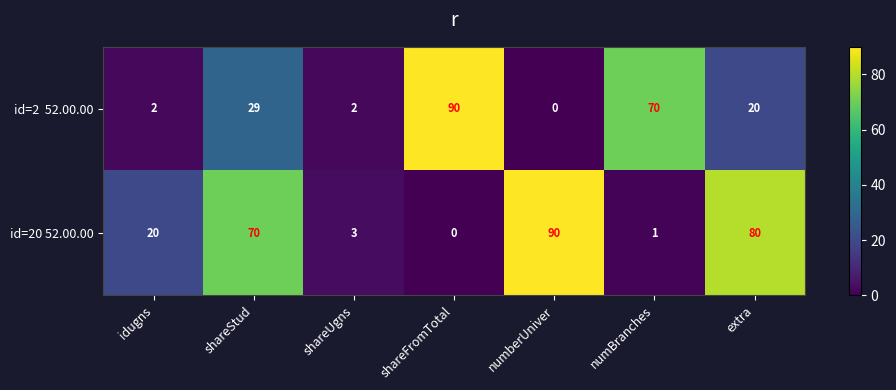

What is the total value across all series at shareFromTotal?

90